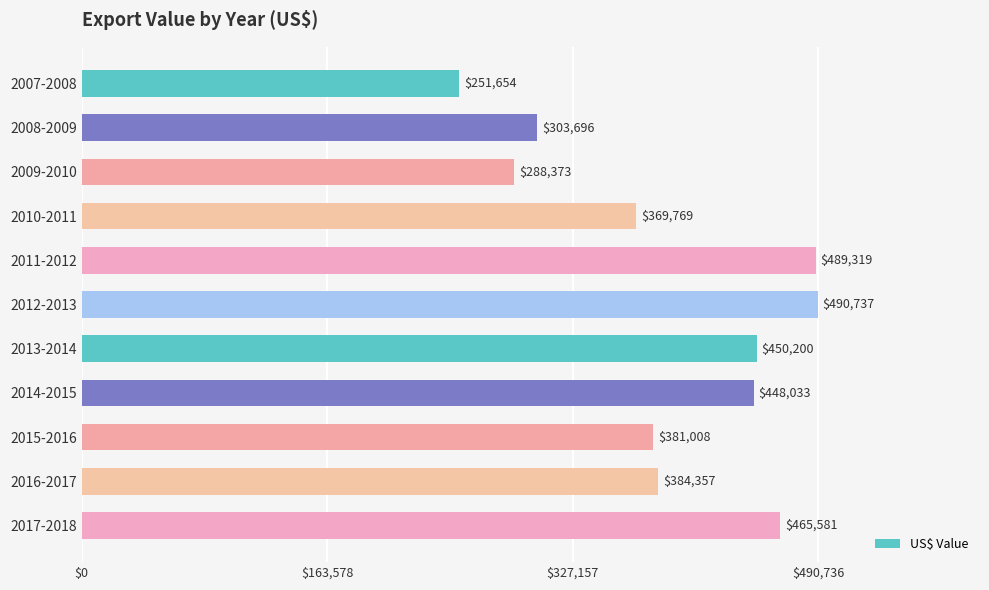

What is the greatest value displayed?

490736.7